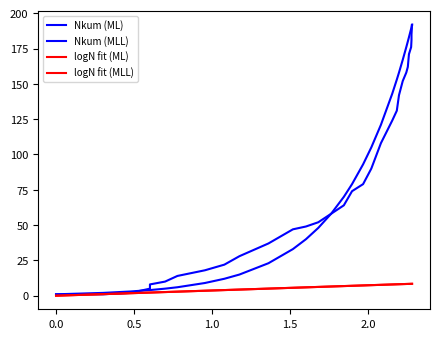

How many series are shown in this chart?

4